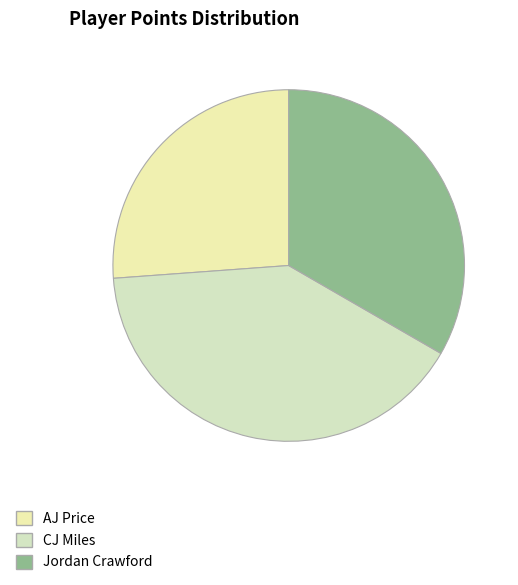

What is the change in value from CJ Miles to Jordan Crawford?

-142